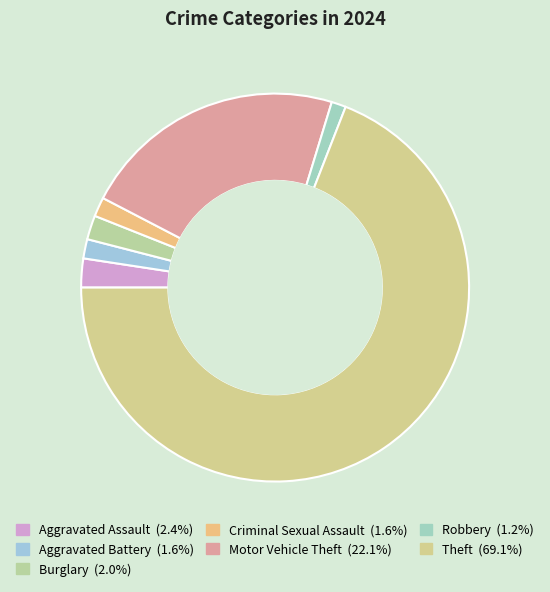

Between Robbery and Motor Vehicle Theft, which is larger?

Motor Vehicle Theft